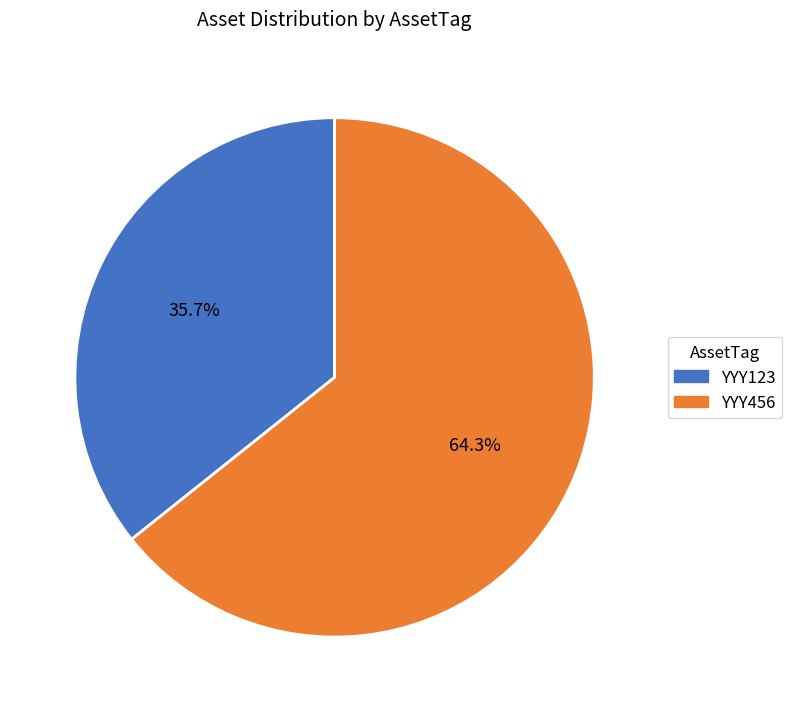

Does YYY123 account for over 50% of the chart?

No